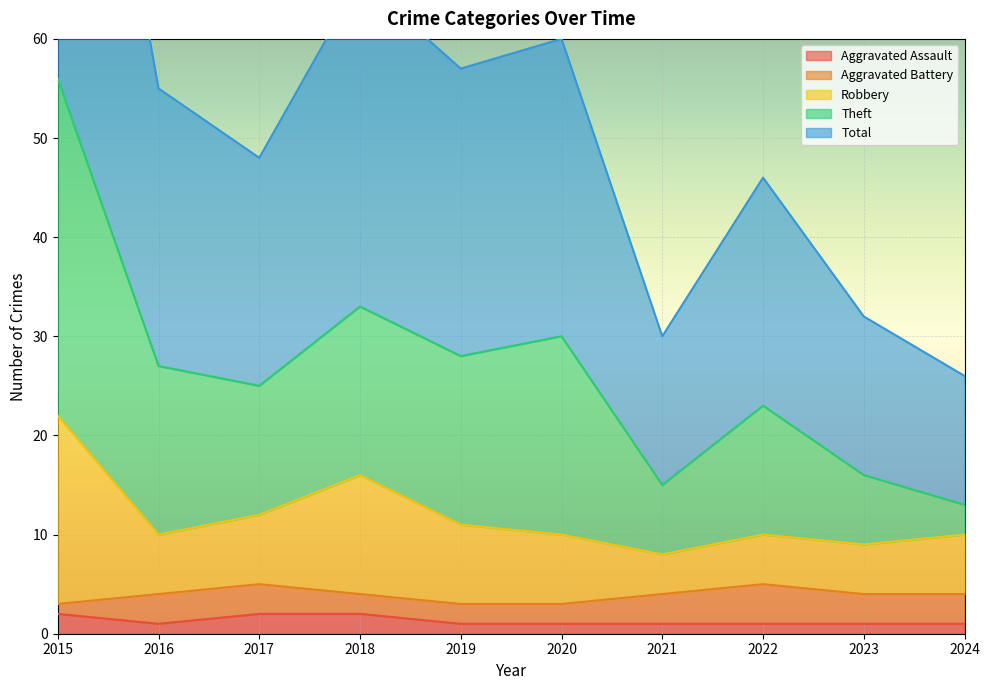

At which category does Aggravated Assault reach its first local valley?

2016